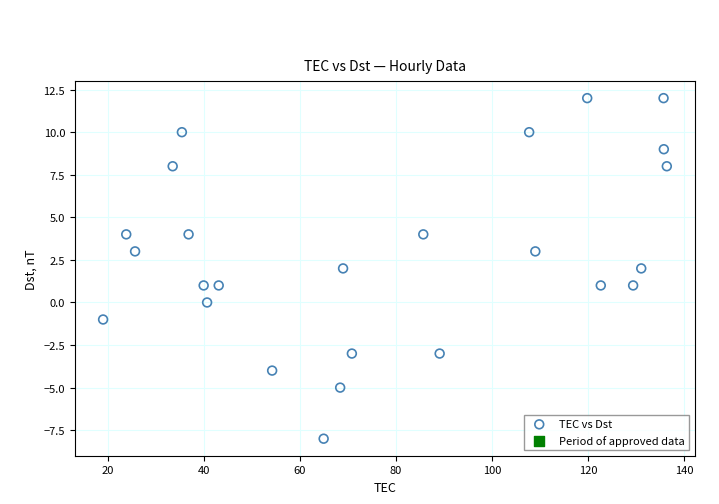

What is the range of Y values (max minus min)?

20